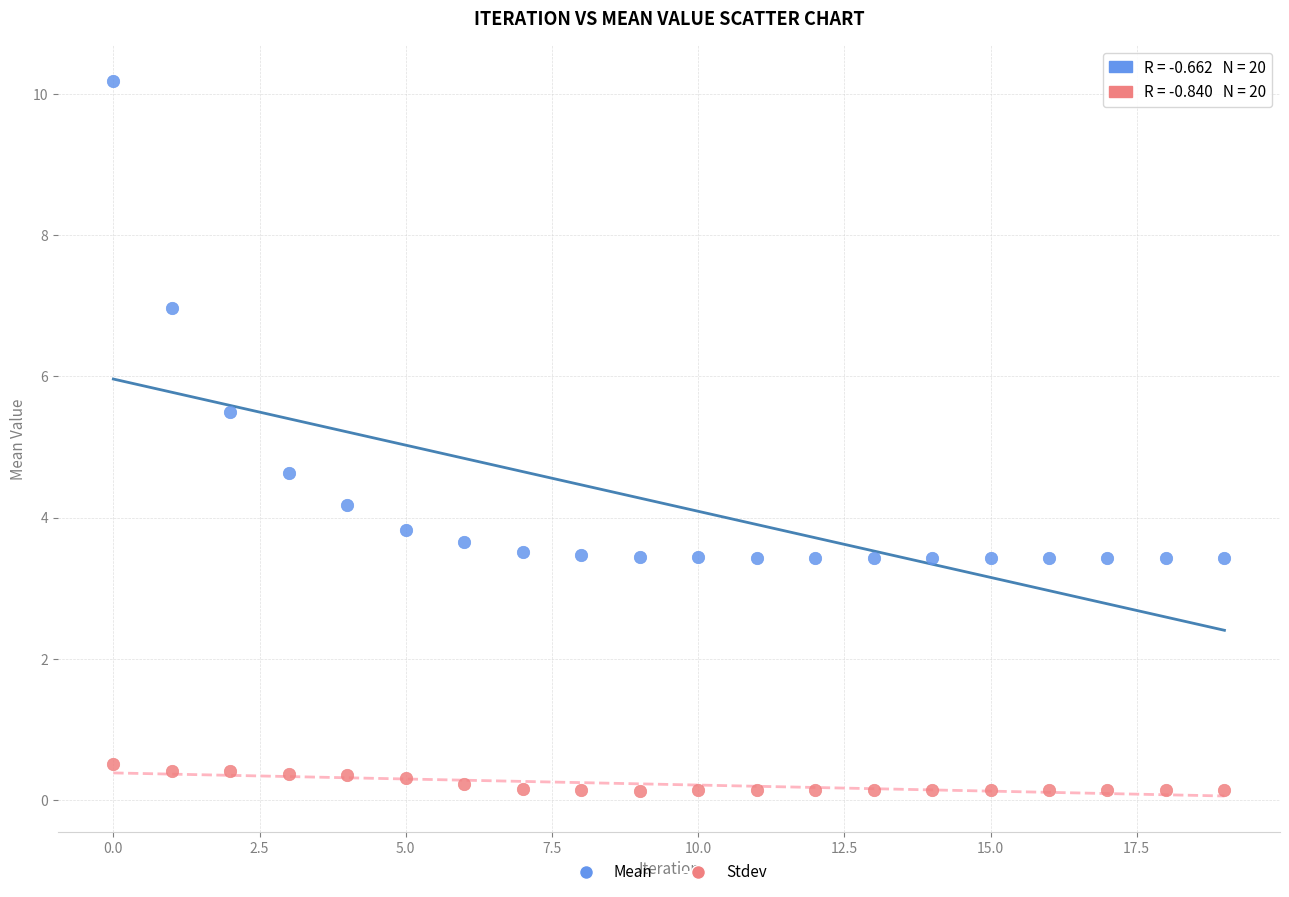

Which series has the largest Y range (max minus min)?

Mean